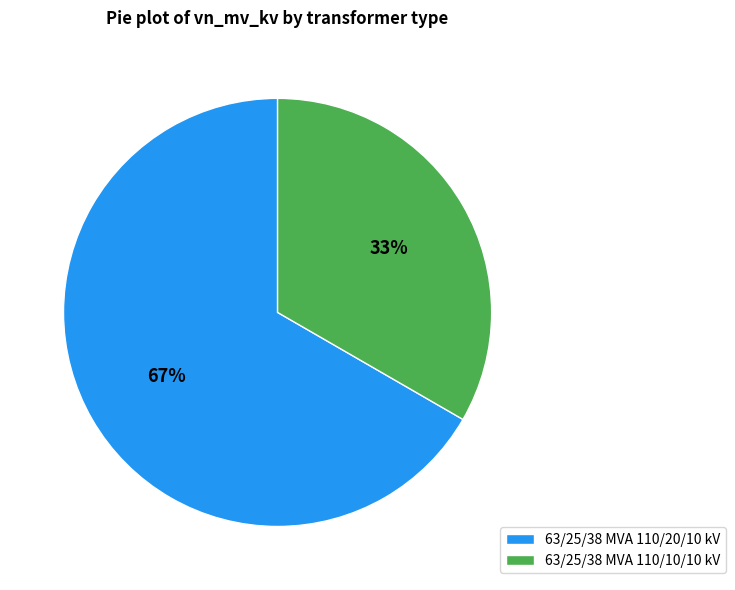

Is there any slice that represents more than half of the pie?

Yes